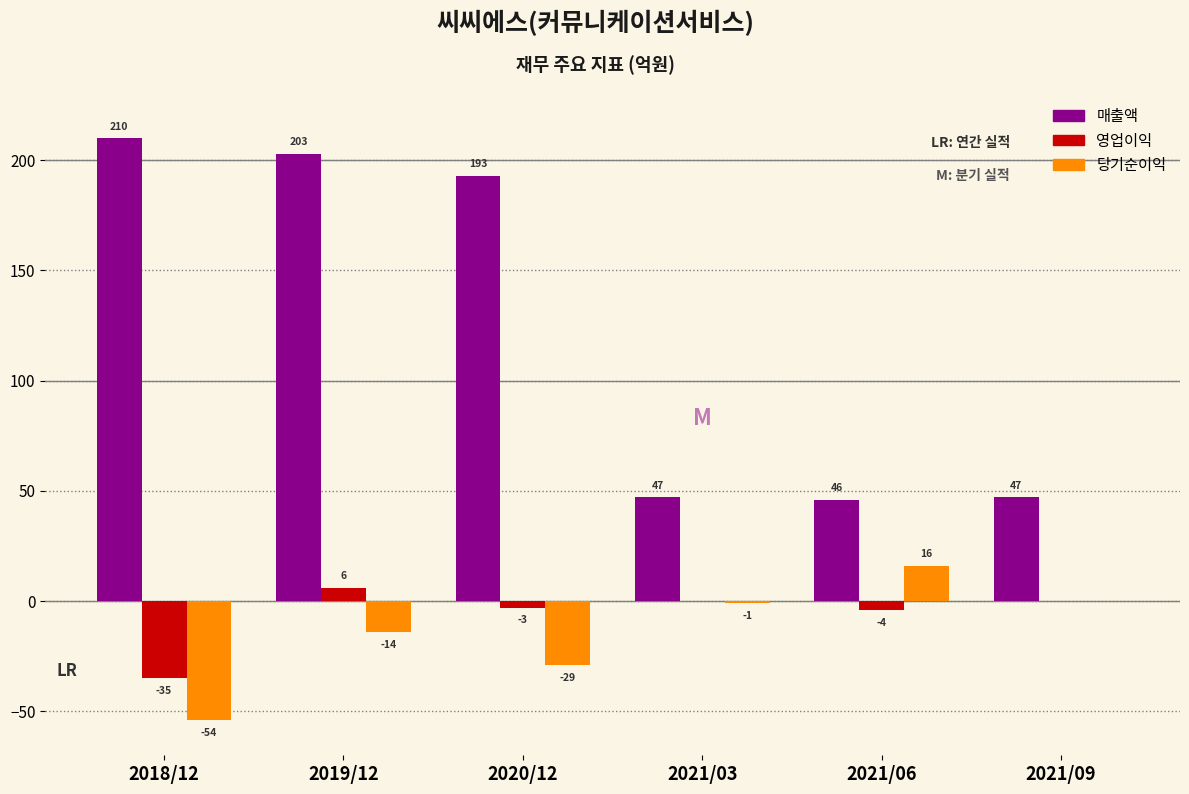

Reading left to right, what are all the values shown in this chart?

매출액: 2018/12=210	2019/12=203	2020/12=193	2021/03=47	2021/06=46	2021/09=47
영업이익: 2018/12=-35	2019/12=6	2020/12=-3	2021/03=0	2021/06=-4	2021/09=0
당기순이익: 2018/12=-54	2019/12=-14	2020/12=-29	2021/03=-1	2021/06=16	2021/09=0